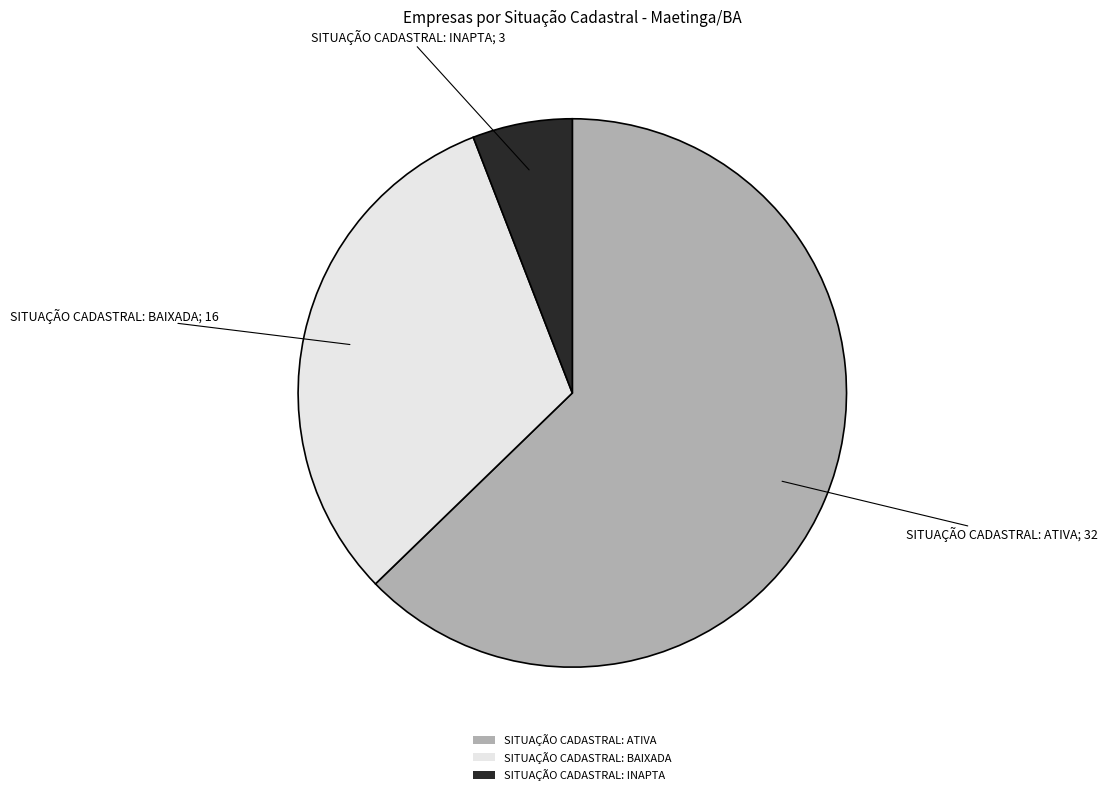

Is it true that SITUAÇÃO CADASTRAL: ATIVA is 75% of the pie?

False